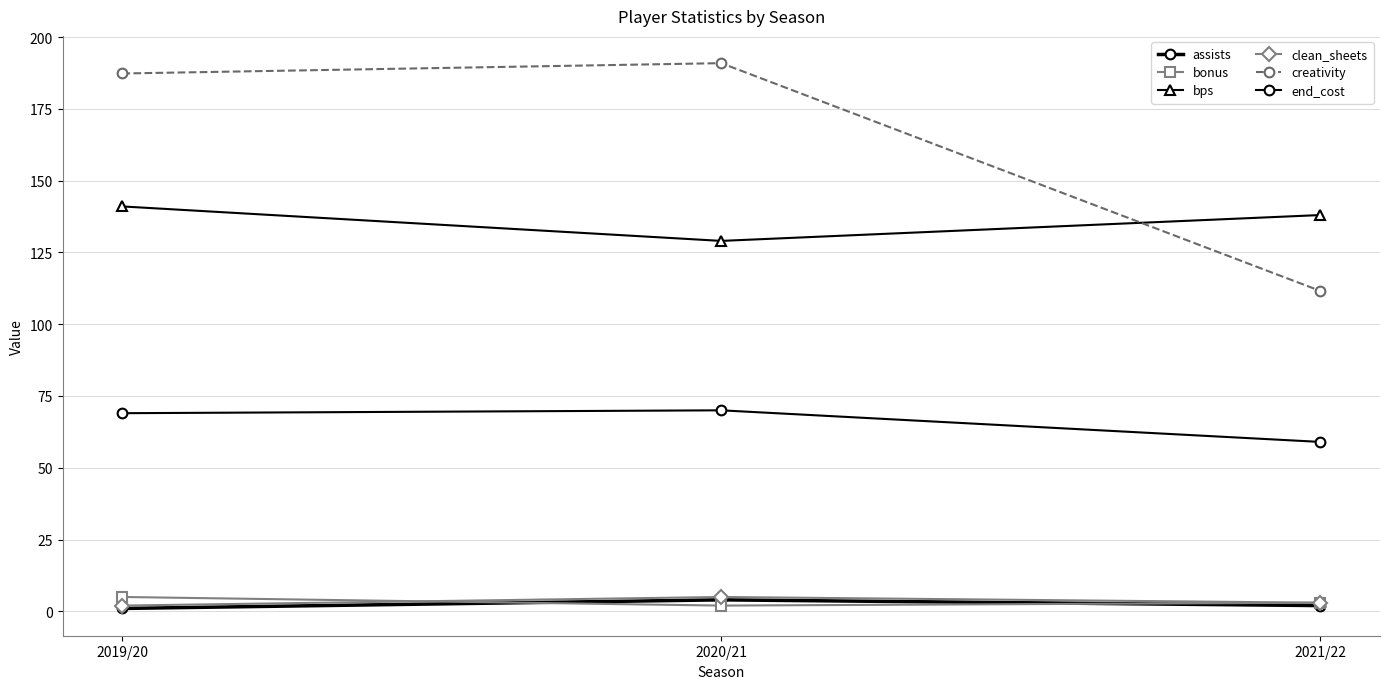

Which series changed the most between 2020/21 and 2021/22?

creativity